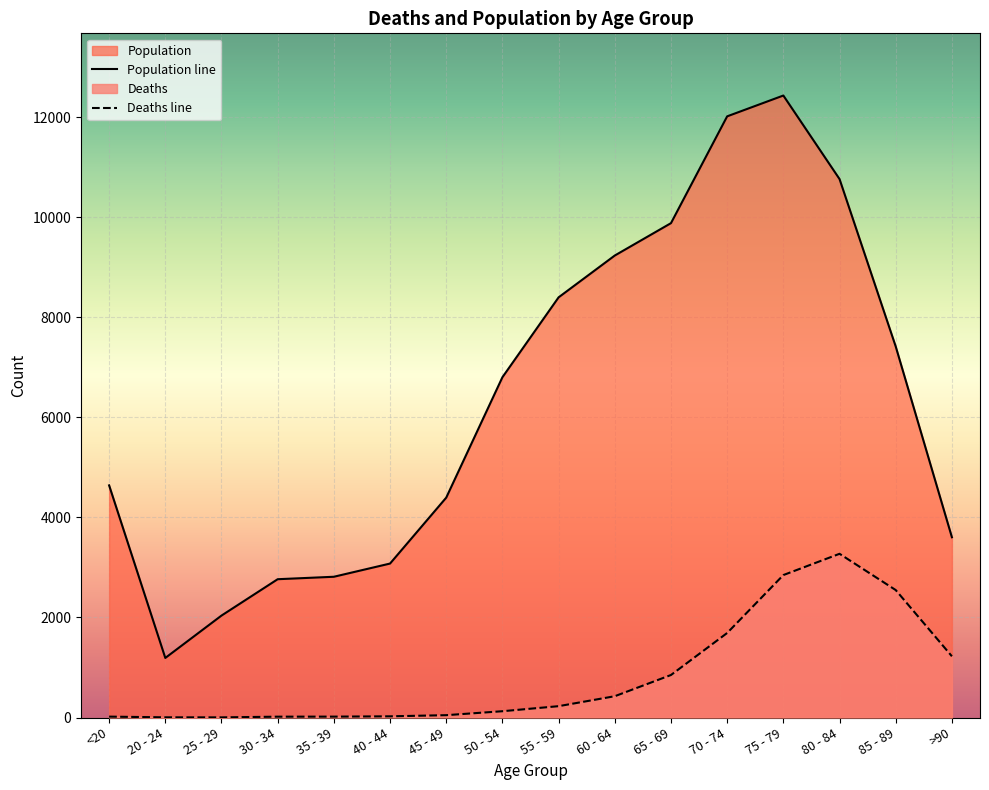

Which series has the largest range (max minus min)?

Population line